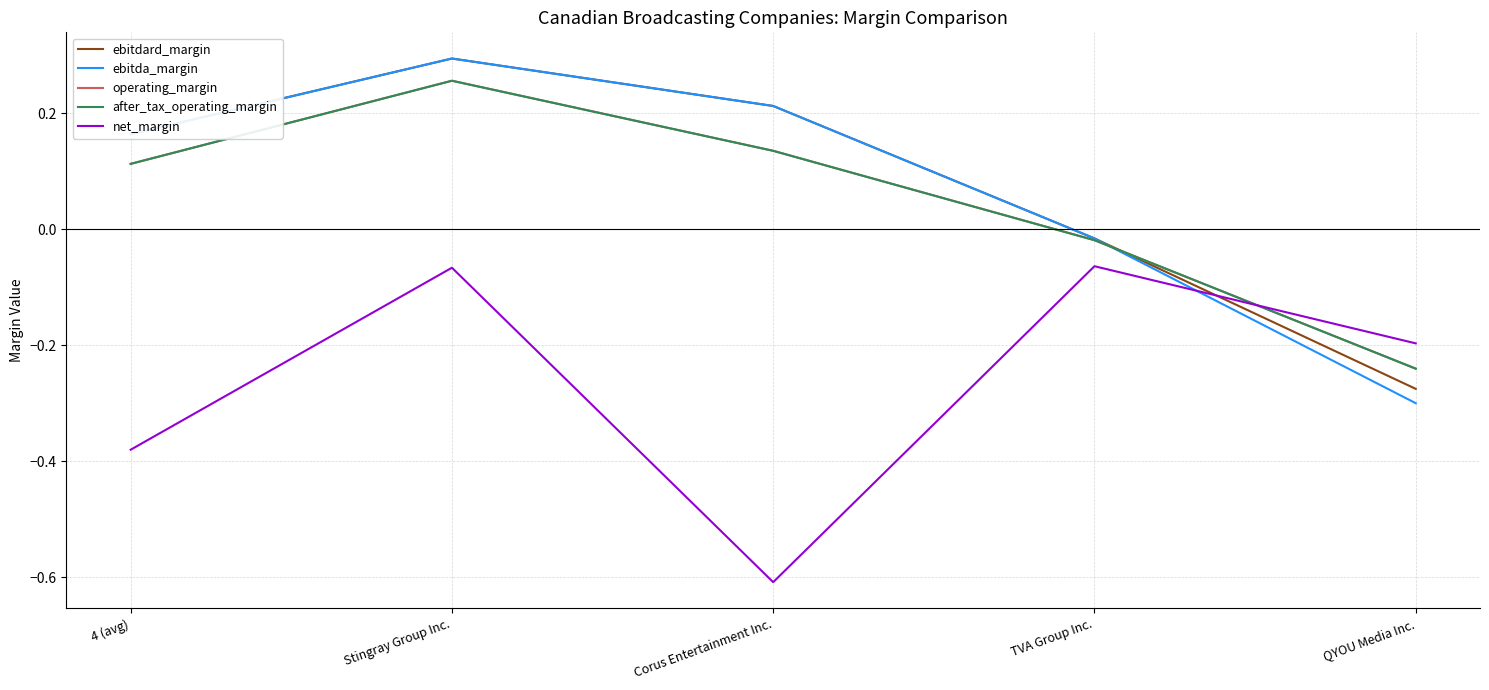

Is this an area chart (filled region under the line)?

No